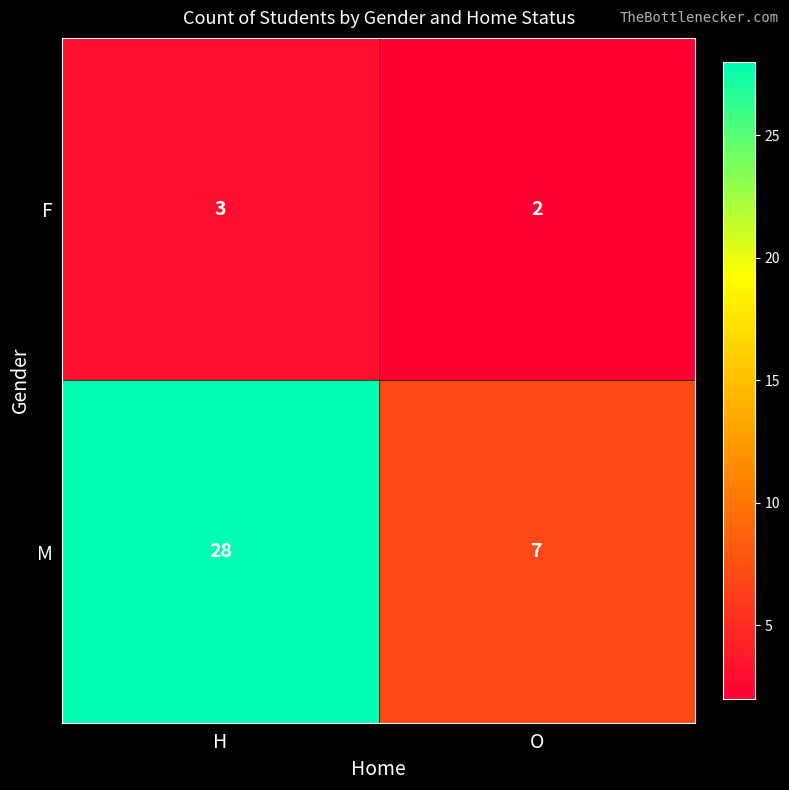

Is it true that F equals 3 at O?

False